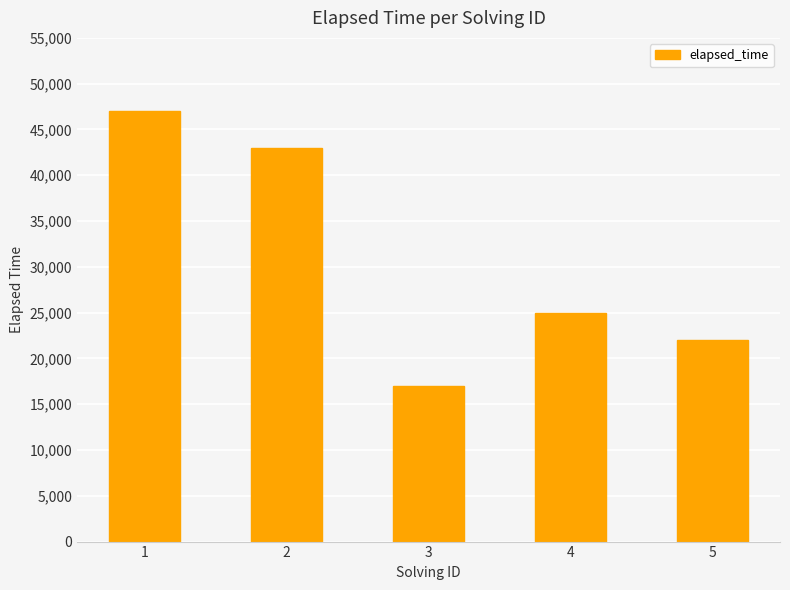

What is the sum of the values at 2 and 3?

60000